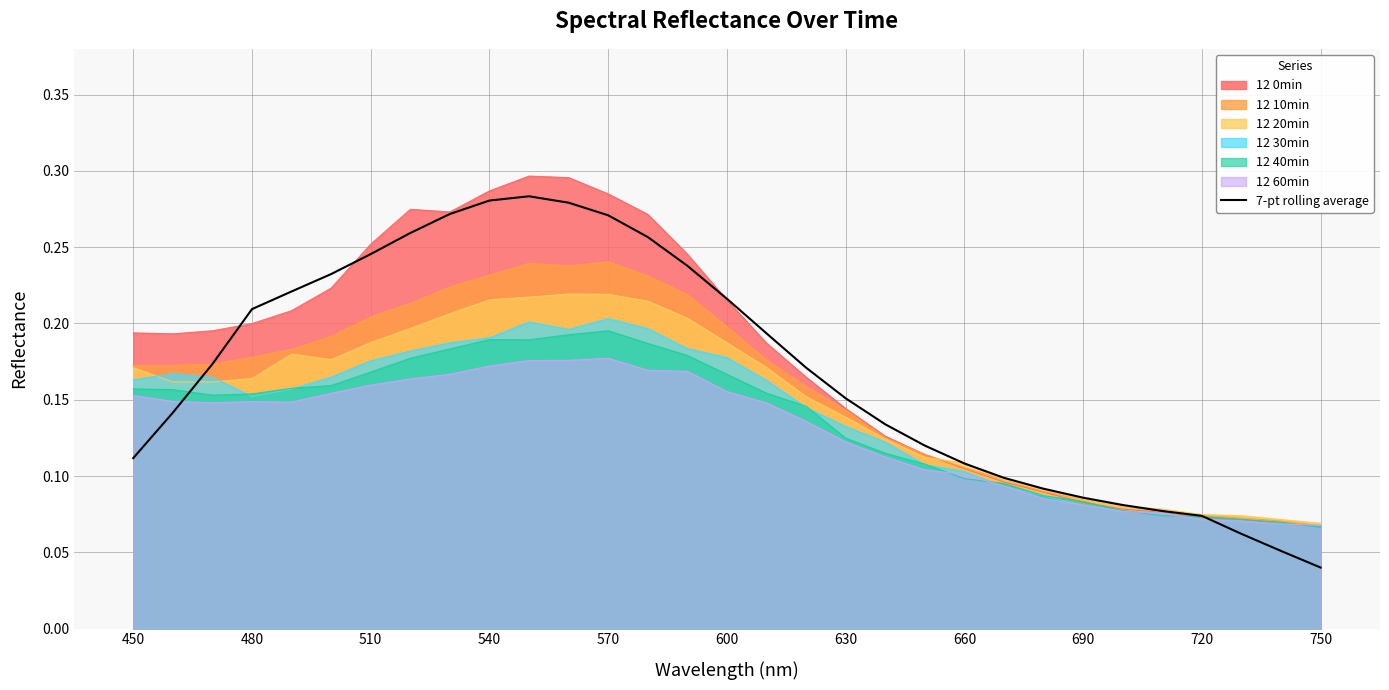

How many values are between 0 and 1?

31